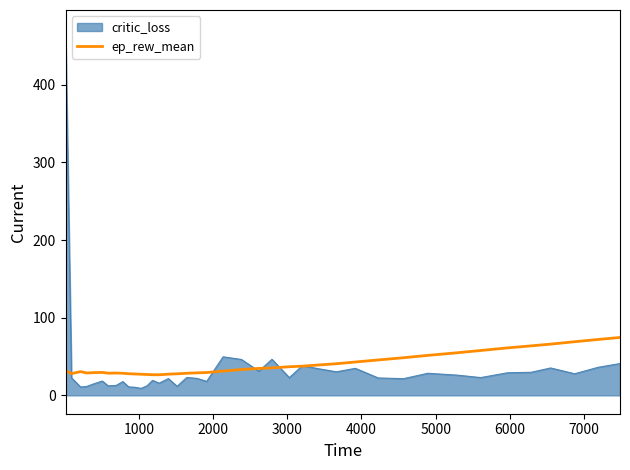

Which series has the largest range (max minus min)?

critic_loss